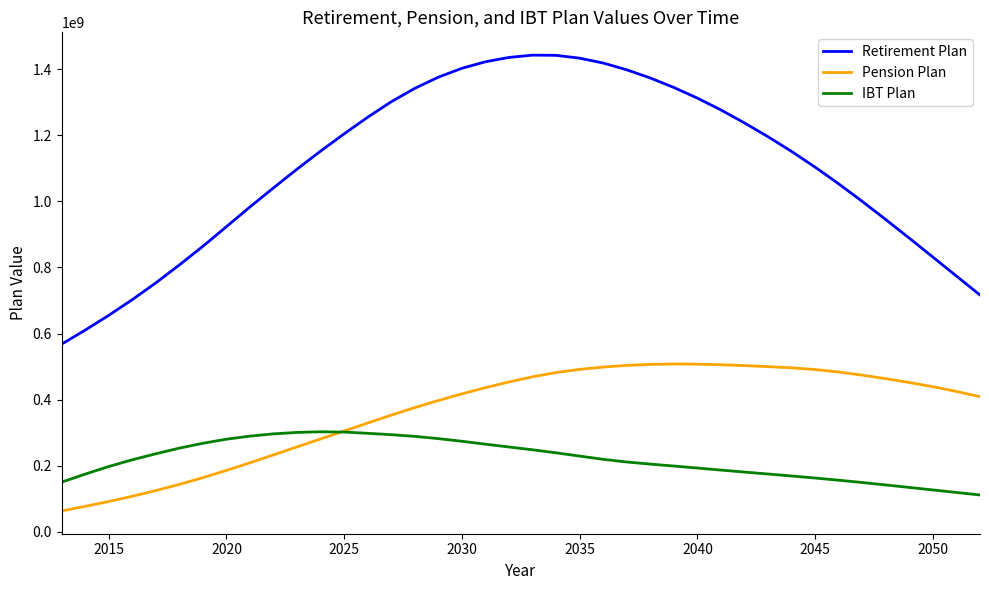

Which series has the widest spread of values?

Retirement Plan